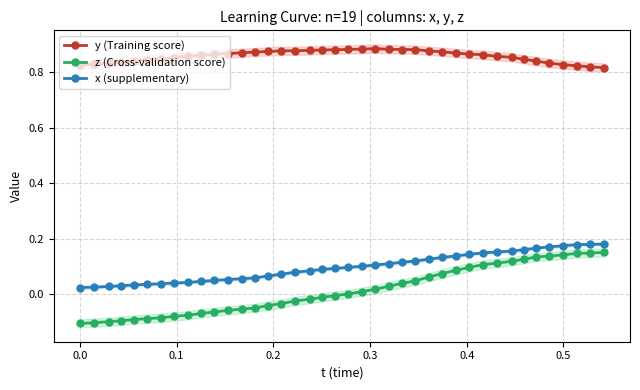

True or false: x (supplementary) and z (Cross-validation score) cross at least once.

False